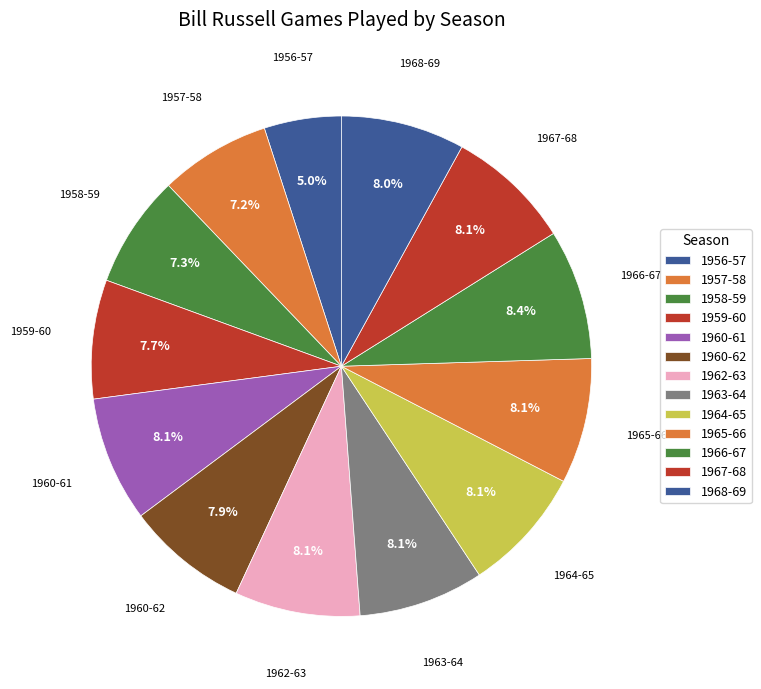

Count the number of slices in the pie.

13